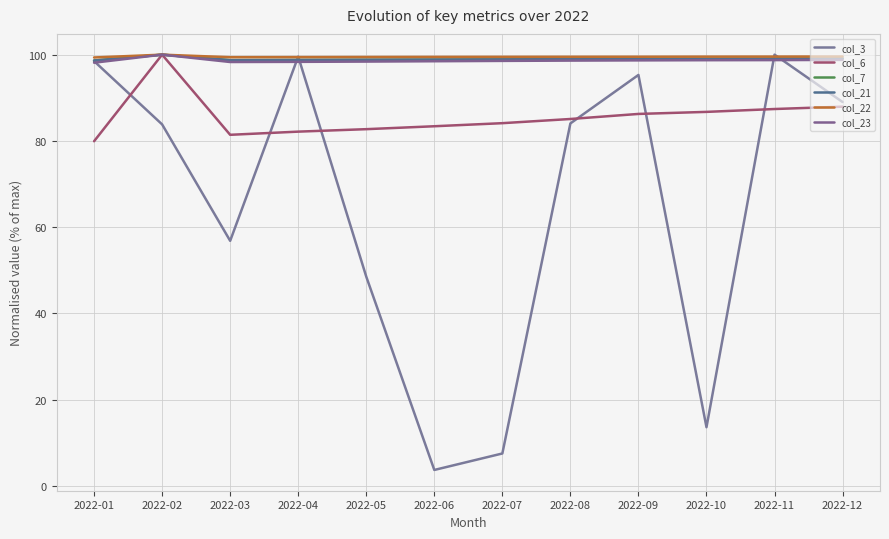

In col_7, how many points are lower than both neighbors (excluding endpoints)?

1